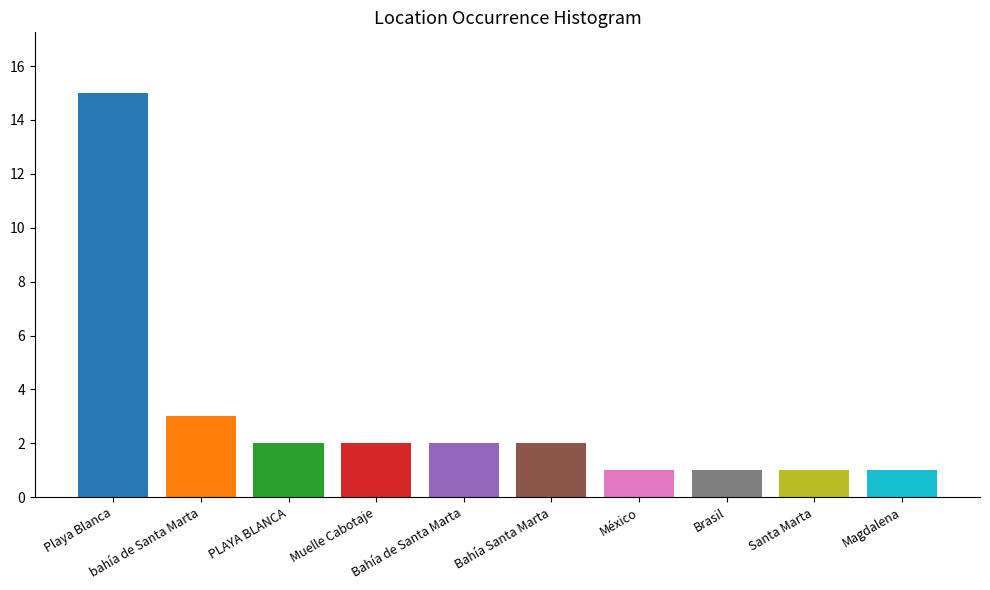

What is the ratio of the value at Muelle Cabotaje to the value at México?

2.0